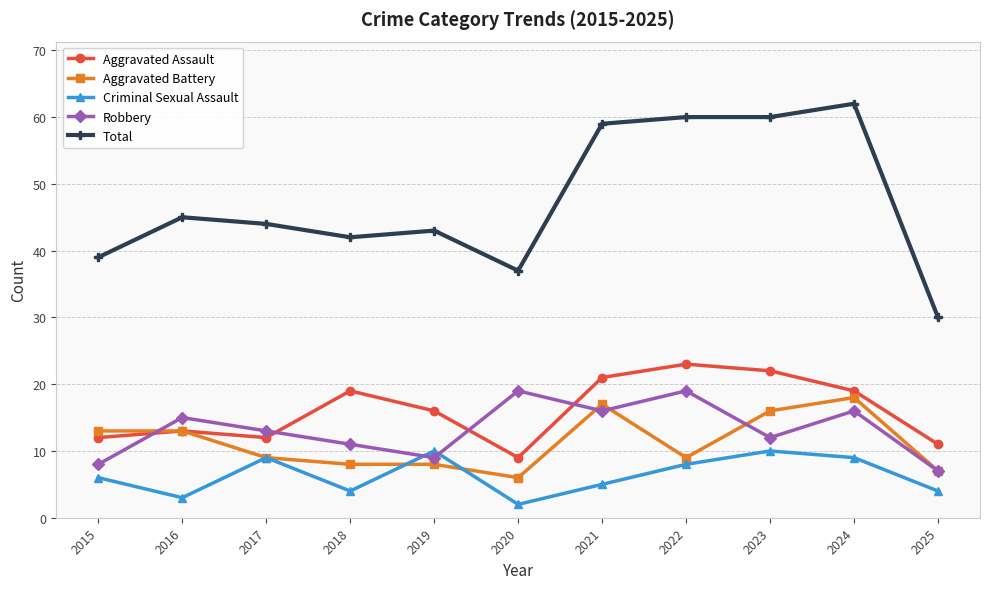

Reading left to right, extract all data points from this chart.

Aggravated Assault: 2015=12	2016=13	2017=12	2018=19	2019=16	2020=9	2021=21	2022=23	2023=22	2024=19	2025=11
Aggravated Battery: 2015=13	2016=13	2017=9	2018=8	2019=8	2020=6	2021=17	2022=9	2023=16	2024=18	2025=7
Criminal Sexual Assault: 2015=6	2016=3	2017=9	2018=4	2019=10	2020=2	2021=5	2022=8	2023=10	2024=9	2025=4
Robbery: 2015=8	2016=15	2017=13	2018=11	2019=9	2020=19	2021=16	2022=19	2023=12	2024=16	2025=7
Total: 2015=39	2016=45	2017=44	2018=42	2019=43	2020=37	2021=59	2022=60	2023=60	2024=62	2025=30